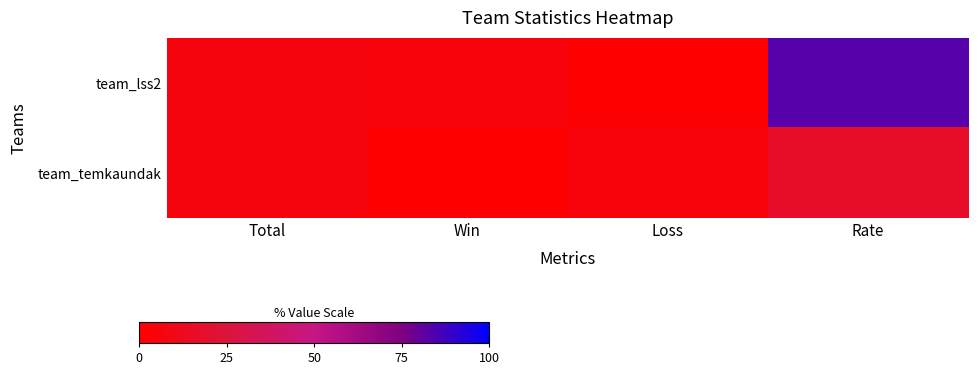

Reading left to right, transcribe all the data shown in this chart.

team_lss2: Total=6	Win=5	Loss=1	Rate=83
team_temkaundak: Total=6	Win=1	Loss=5	Rate=17